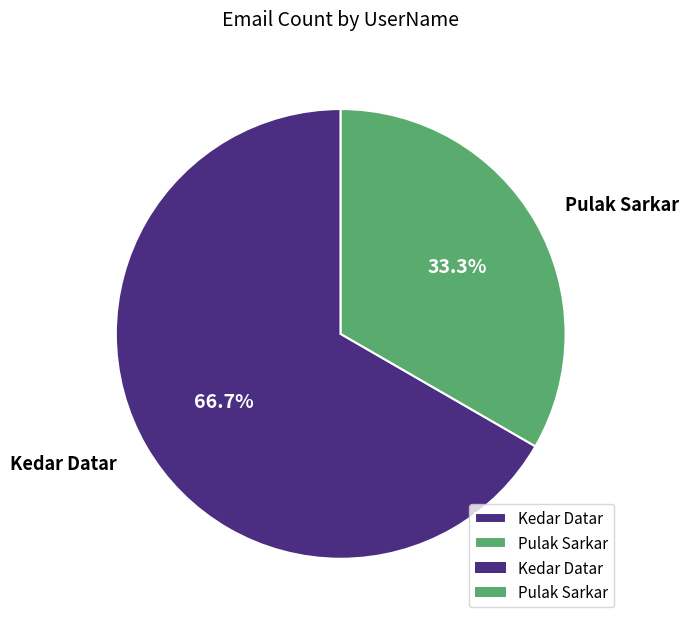

Count the number of slices in the pie.

2